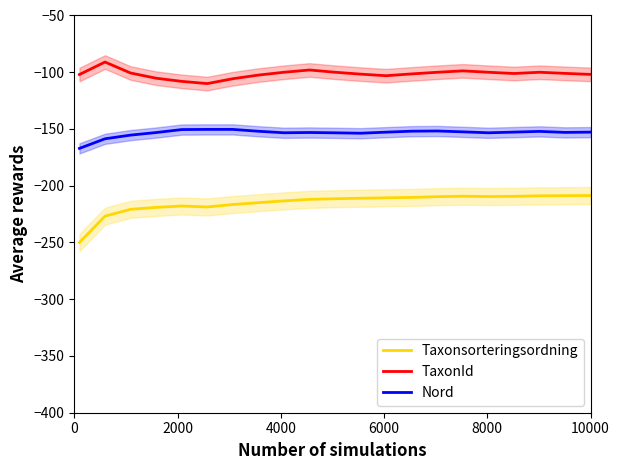

True or false: Taxonsorteringsordning and TaxonId cross at least once.

False